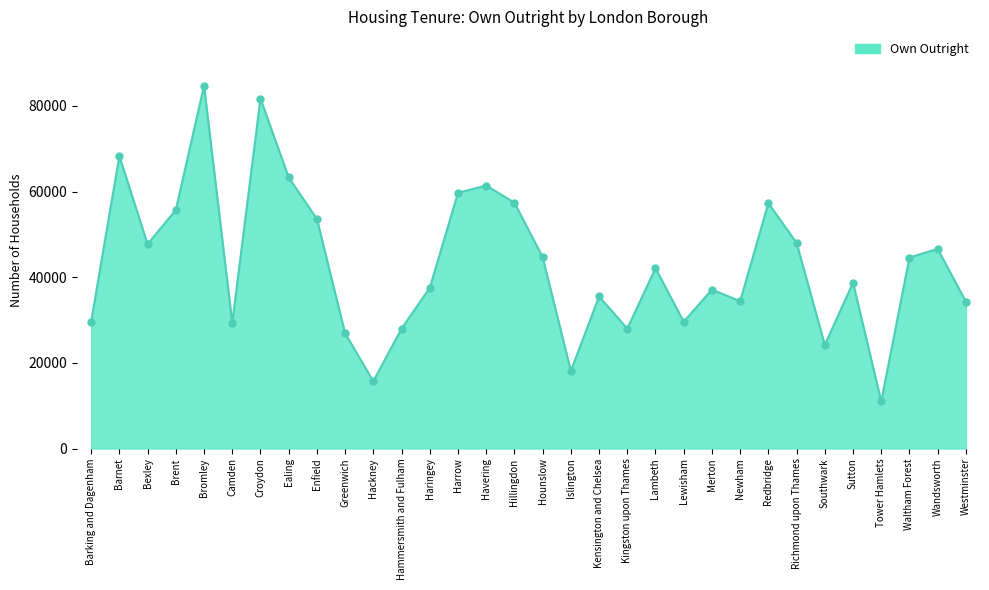

What is the ratio of the value at Haringey to the value at Islington?

2.1